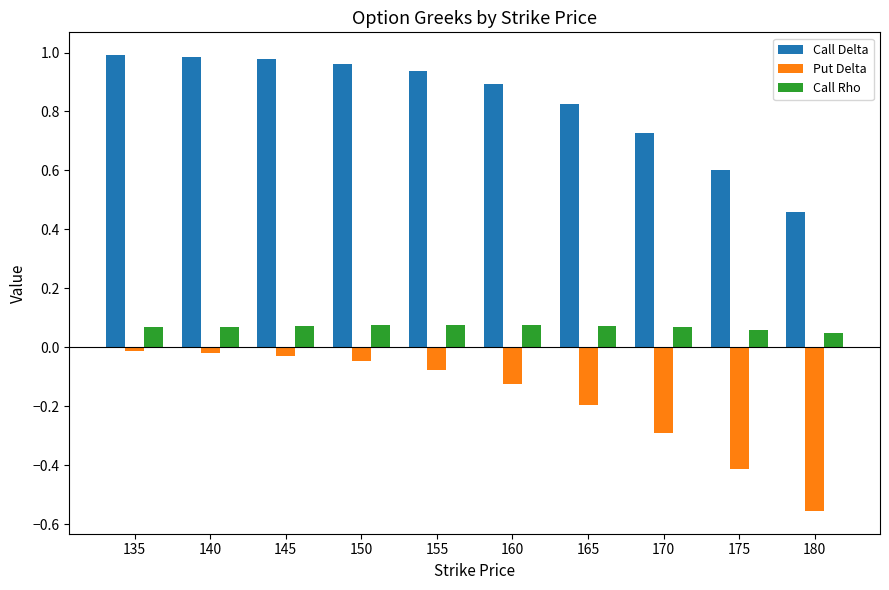

How many bars are there in total?

30